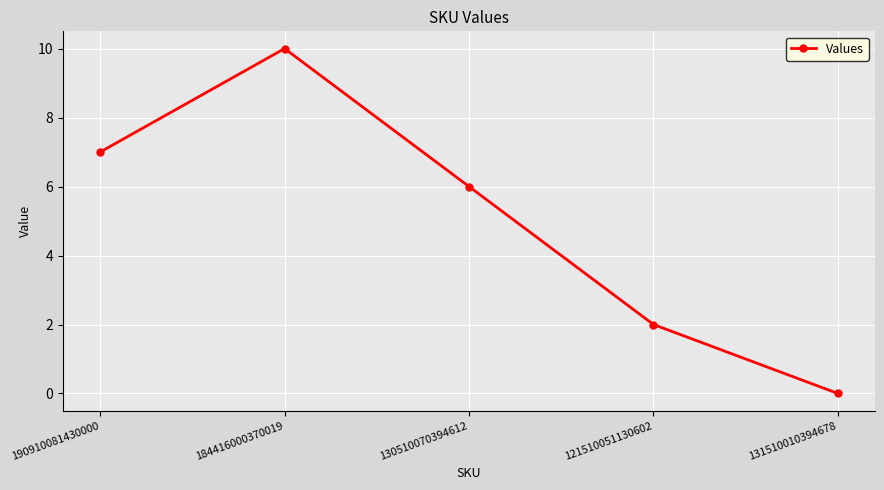

Which has a higher value, 190910081430000 or 121510051130602?

190910081430000